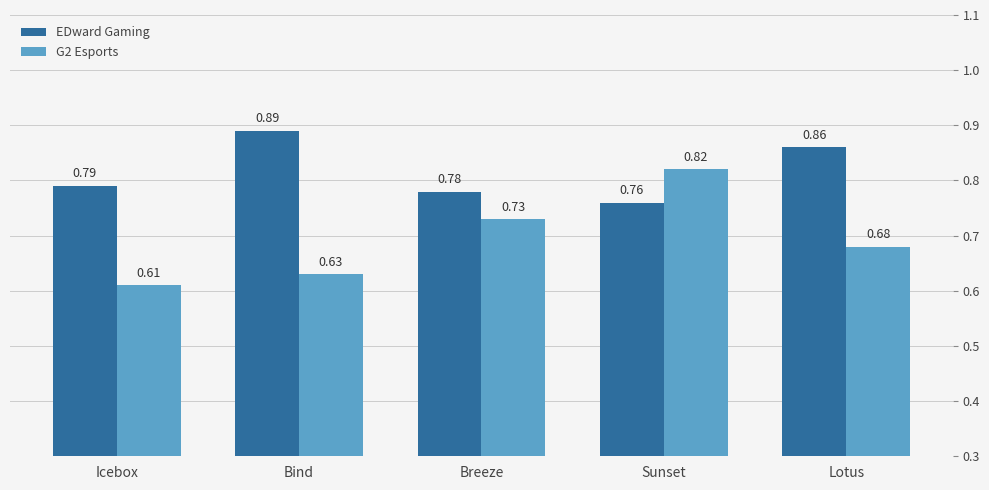

What are all the series names shown in the legend?

EDward Gaming, G2 Esports